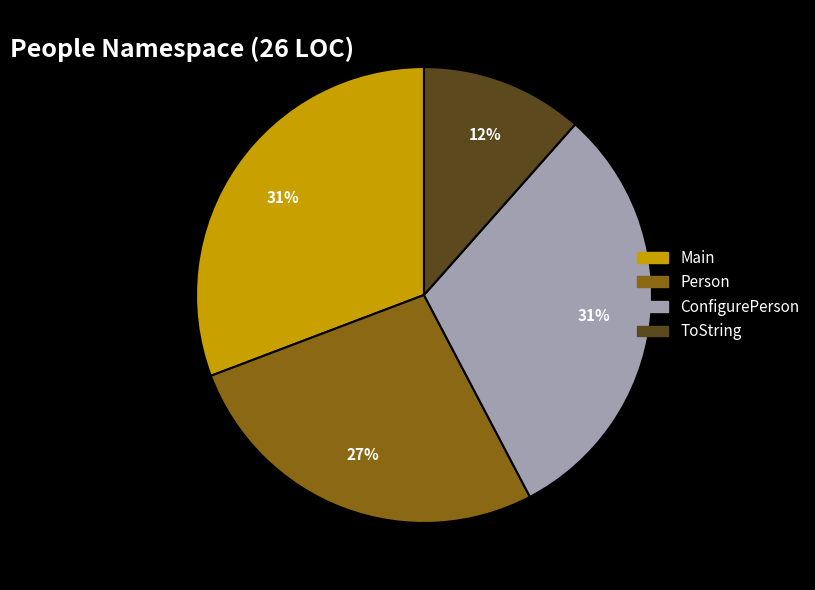

To the nearest percent, what is the difference between the largest and smallest slice percentages?

19%